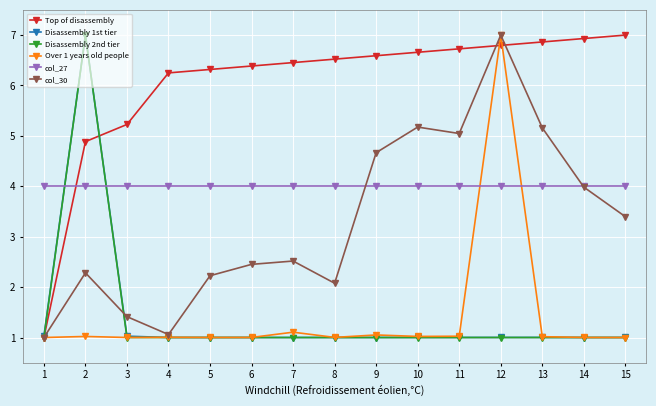

True or false: col_30 has more than 1 points higher than both neighbors.

True